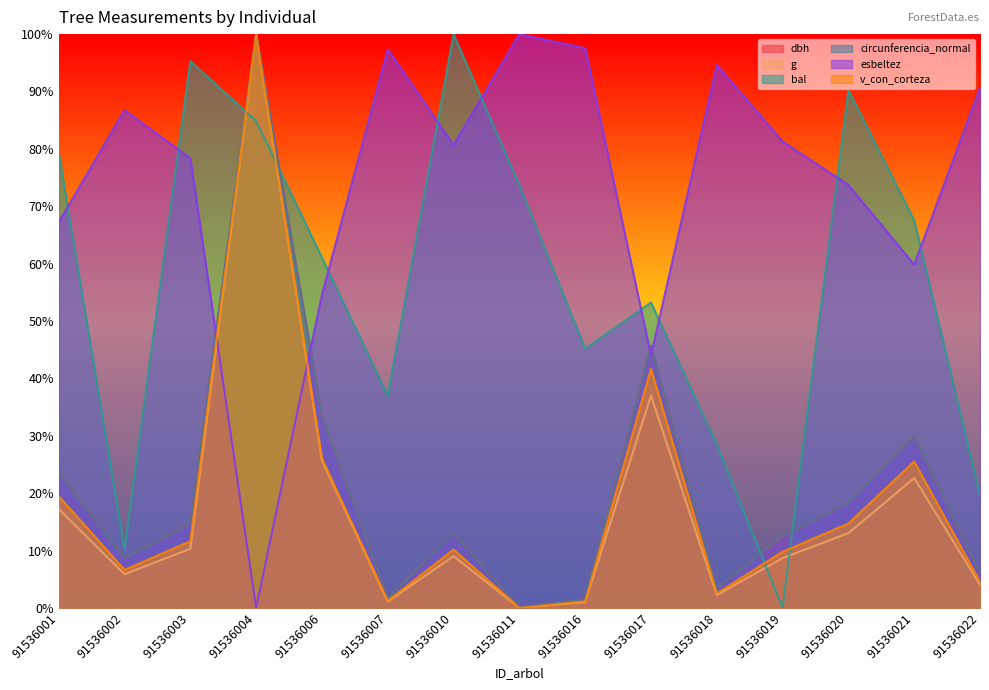

Where is the first local minimum for v_con_corteza?

91536002